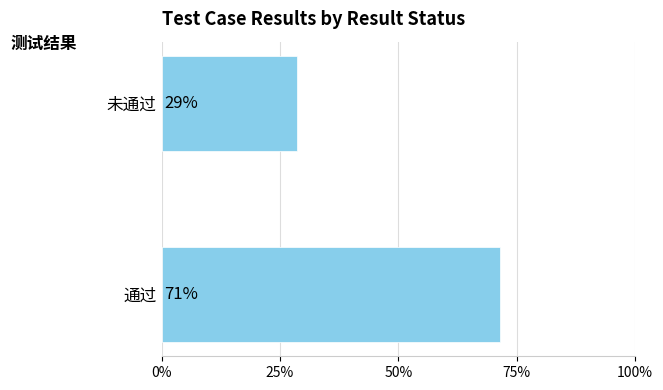

How many bars are there in total?

2